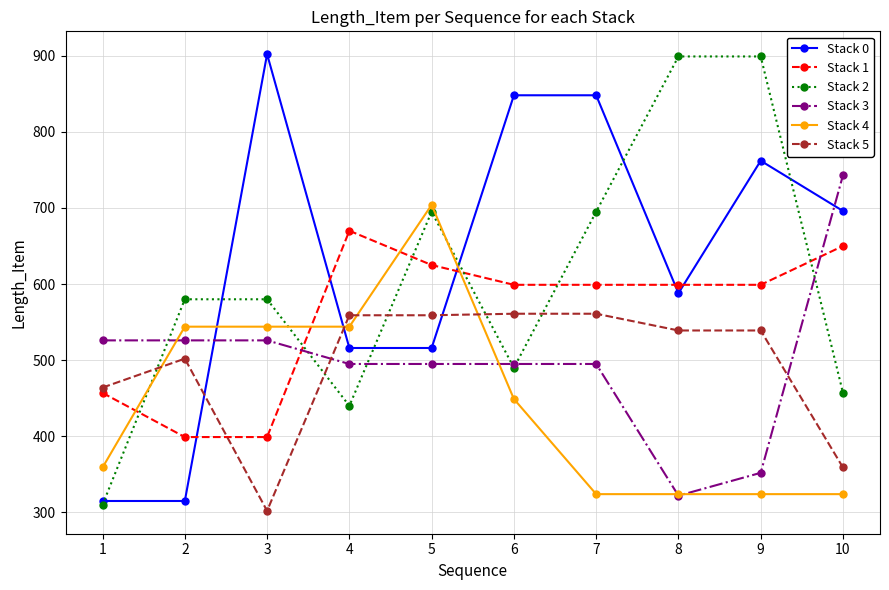

The Stack 0 series shows 315 at 2. True or false?

True